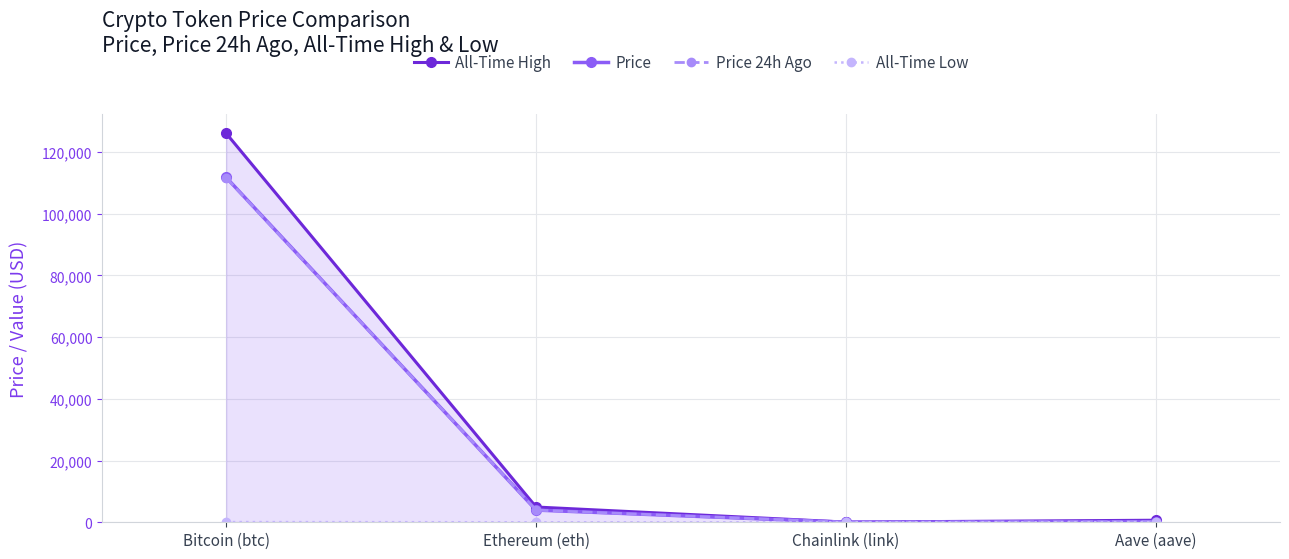

What are all the series names shown in the legend?

All-Time High, Price, Price 24h Ago, All-Time Low